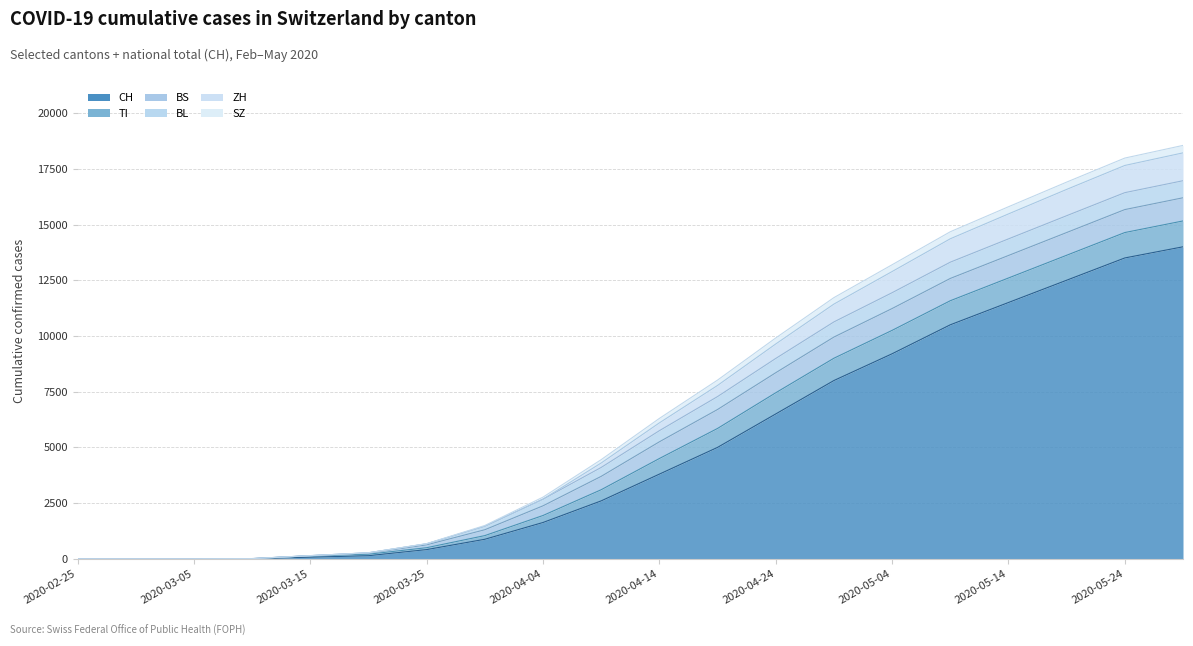

List the labels in order of SZ value, largest first.

2020-05-29, 2020-05-24, 2020-05-19, 2020-05-14, 2020-05-09, 2020-05-04, 2020-04-29, 2020-04-24, 2020-04-19, 2020-04-14, 2020-04-09, 2020-04-04, 2020-03-30, 2020-03-25, 2020-02-25, 2020-02-29, 2020-03-05, 2020-03-10, 2020-03-15, 2020-03-20